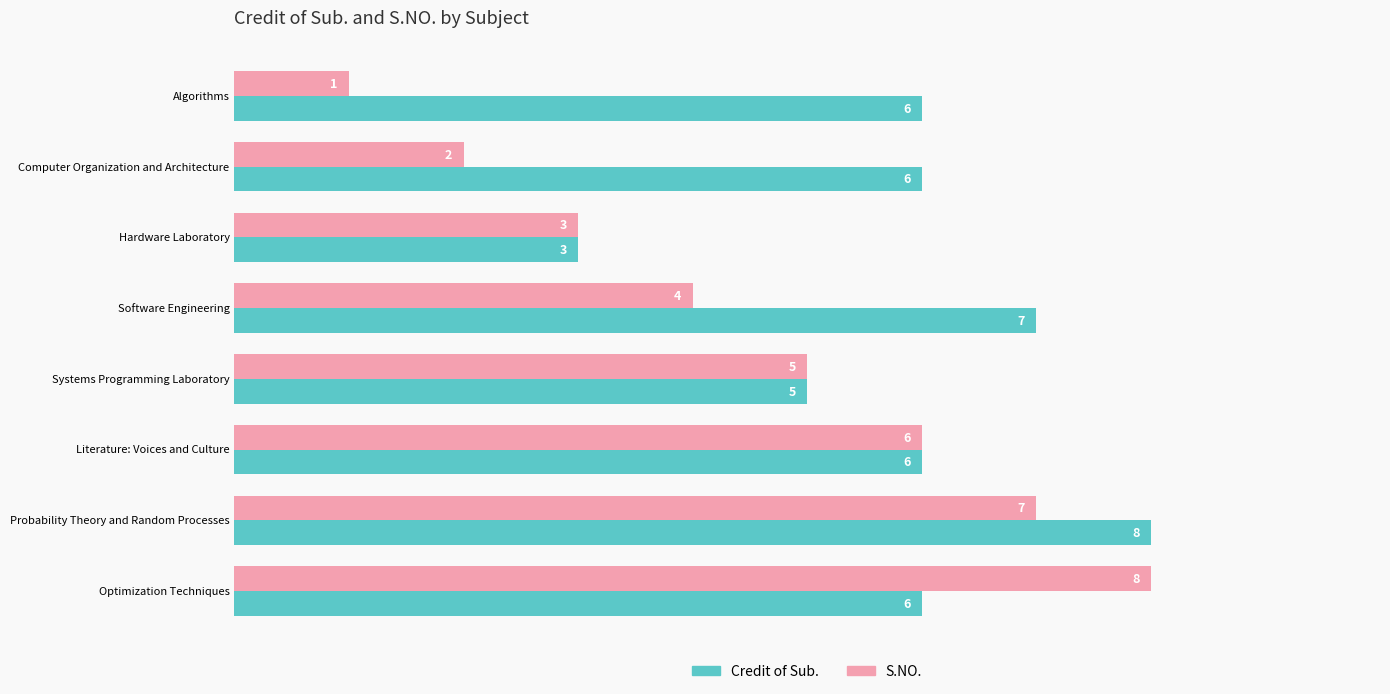

Which series has the largest total across all categories?

Credit of Sub.